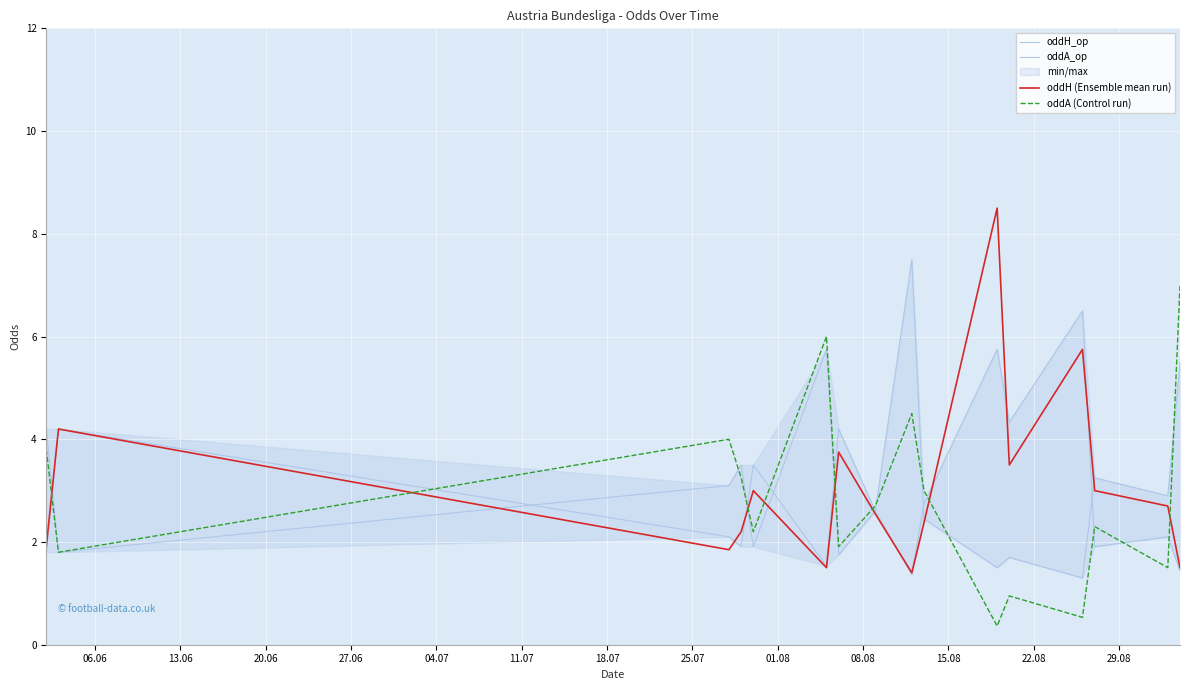

What is the lowest value of the oddA (Control run) series?

0.4